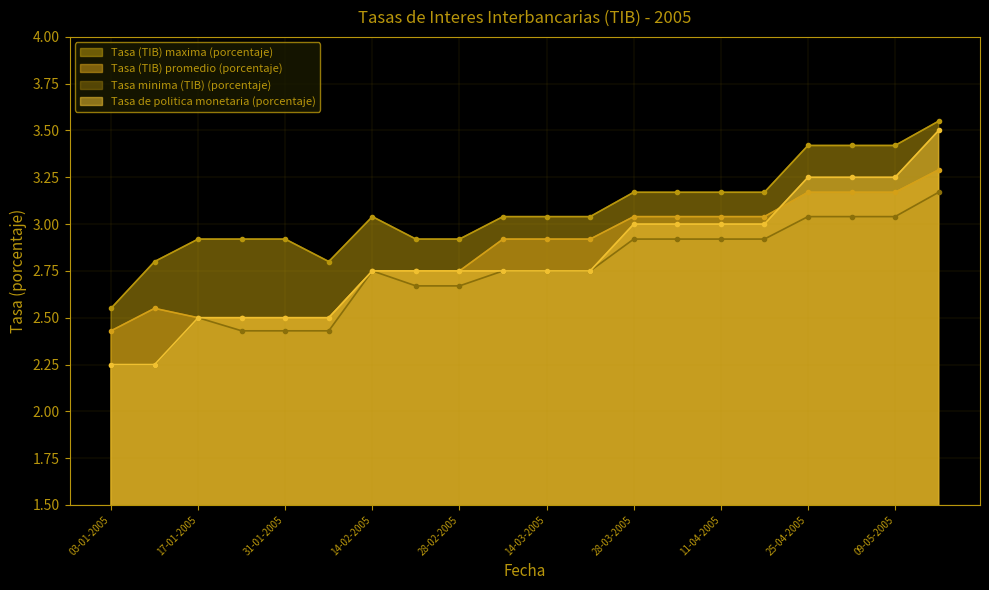

Which series has the largest range (max minus min)?

Tasa de politica monetaria (porcentaje)